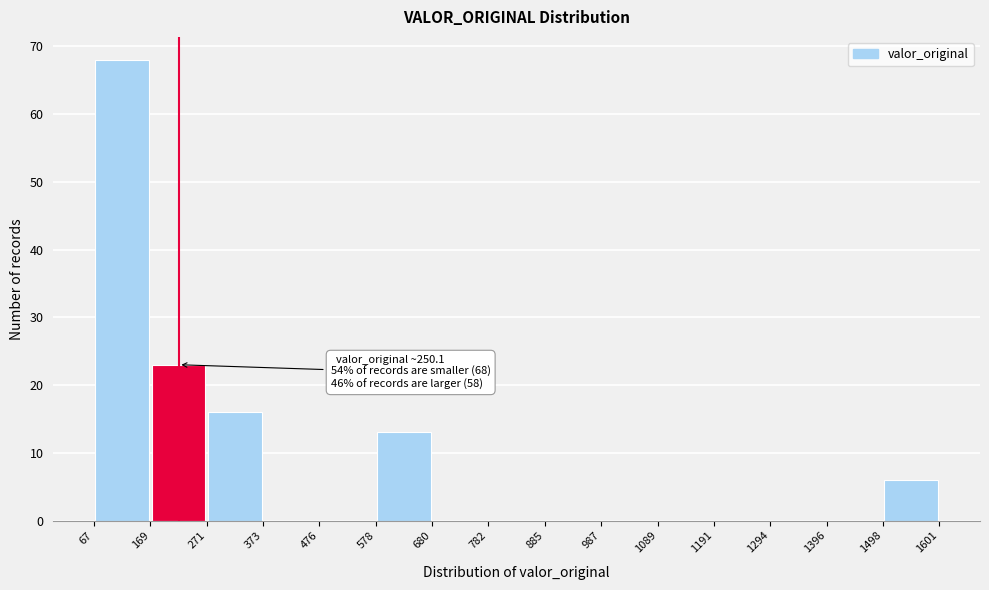

Over which range of the x-axis is the bar tallest?

67 to 169